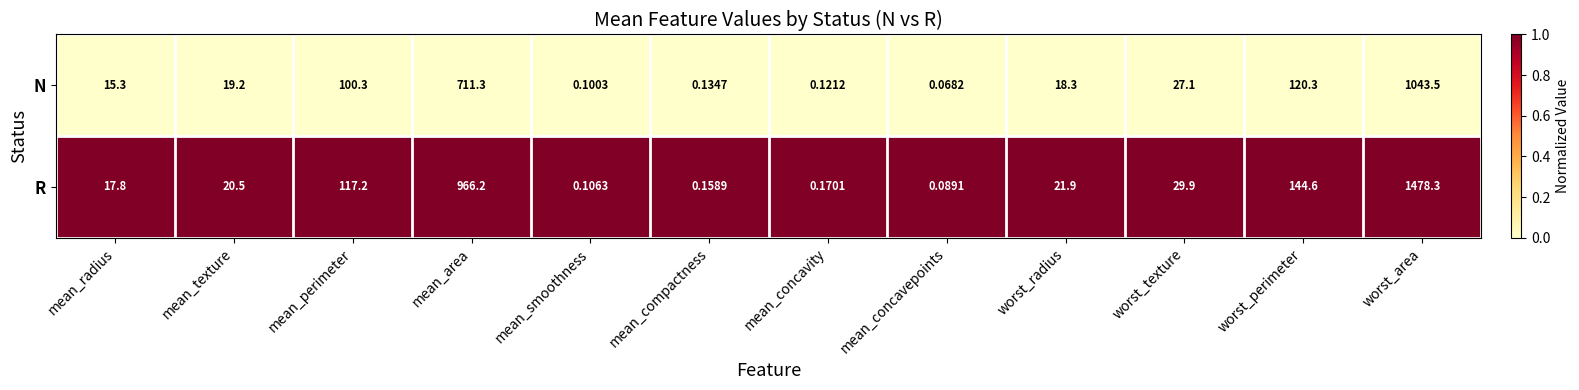

At which category is the sum across all series the highest?

worst_area